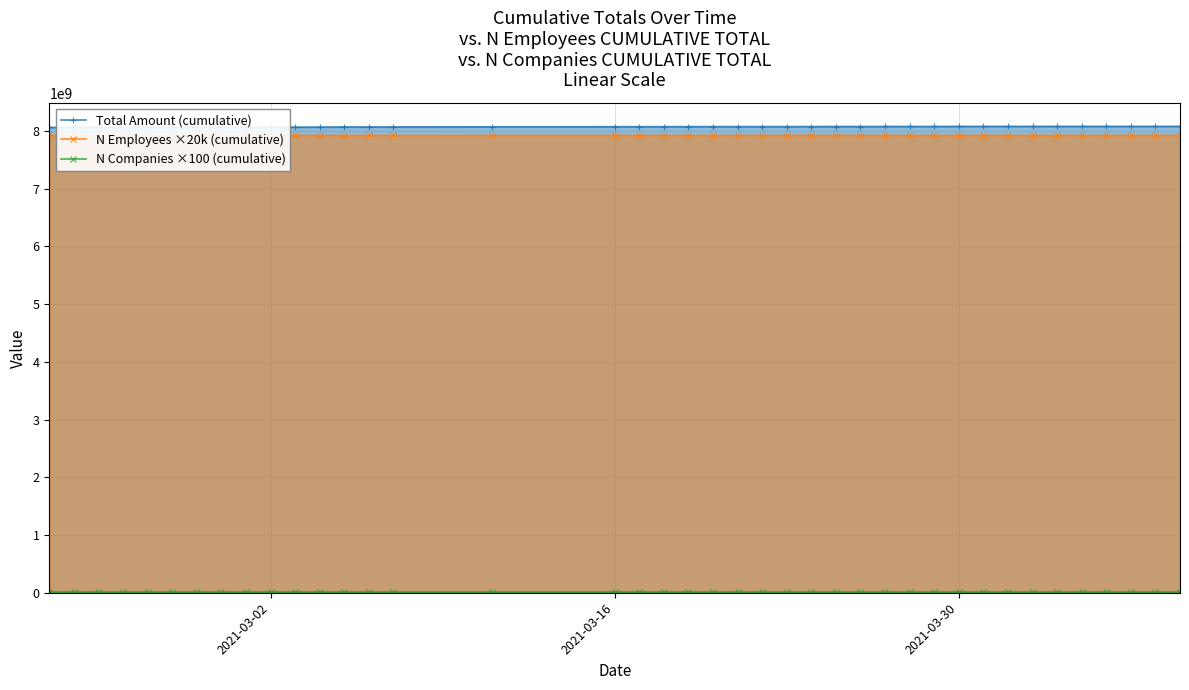

What is the value of the N Employees ×20k (cumulative) point at the 9th from the left?

7919320000